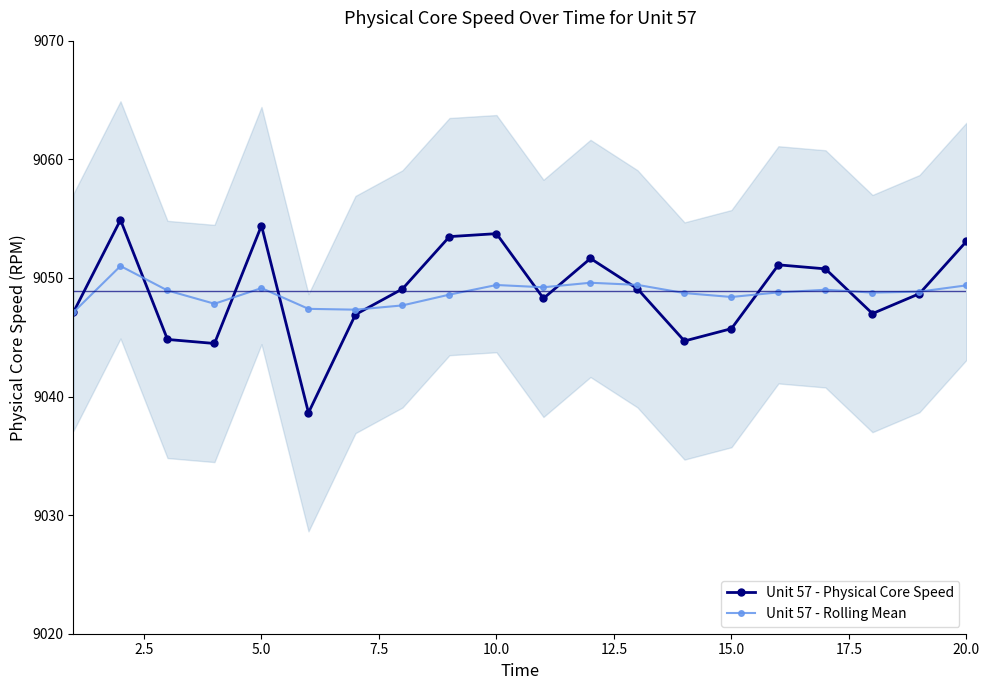

What is the value of the Unit 57 - Rolling Mean point at the 5th from the left?

9049.1